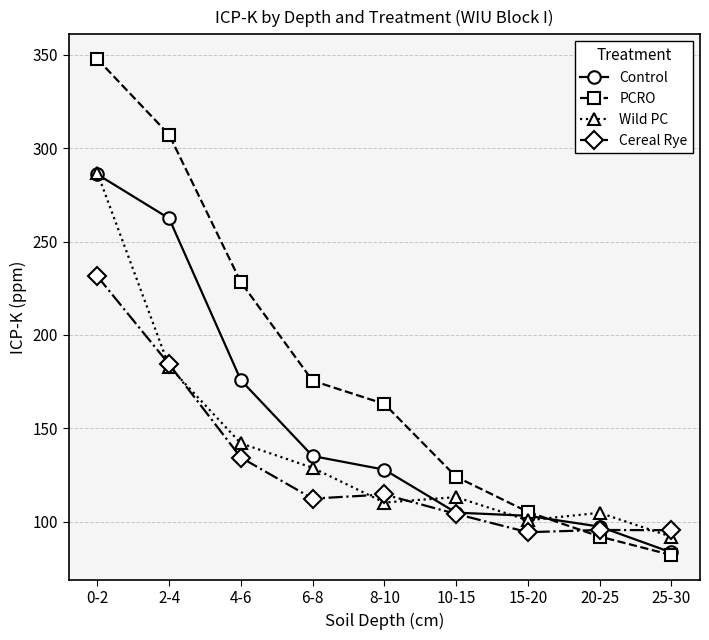

Rank the series by their average value, from lowest to highest.

Cereal Rye, Wild PC, Control, PCRO